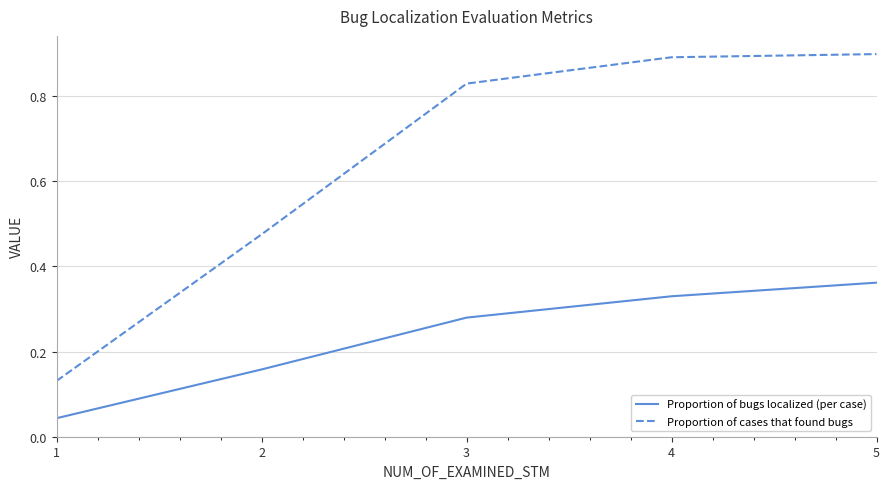

Which series has the largest total across all categories?

Proportion of cases that found bugs